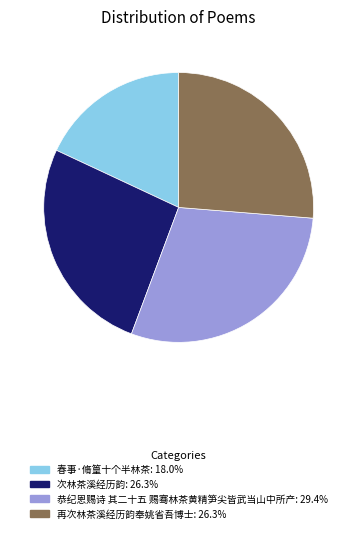

Which slice is the smallest?

春事·脩篁十个半林茶